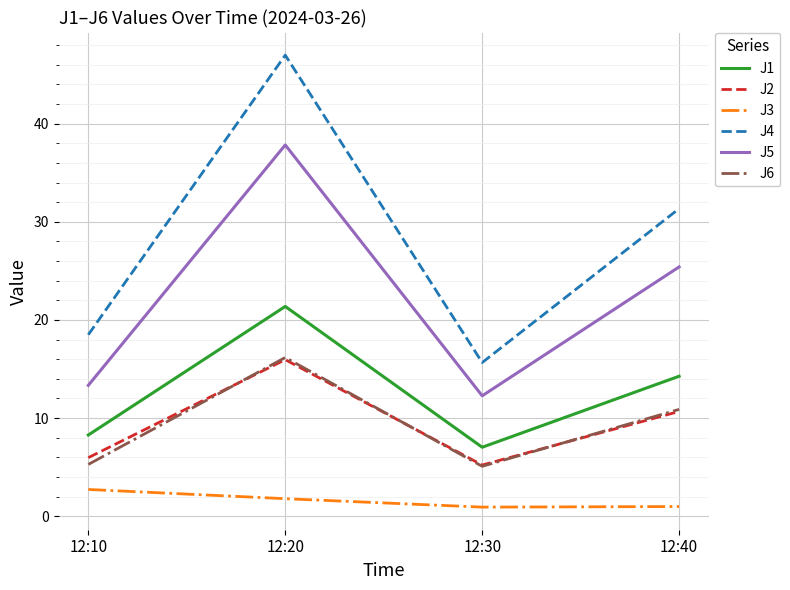

What is the minimum value for J5?

12.3